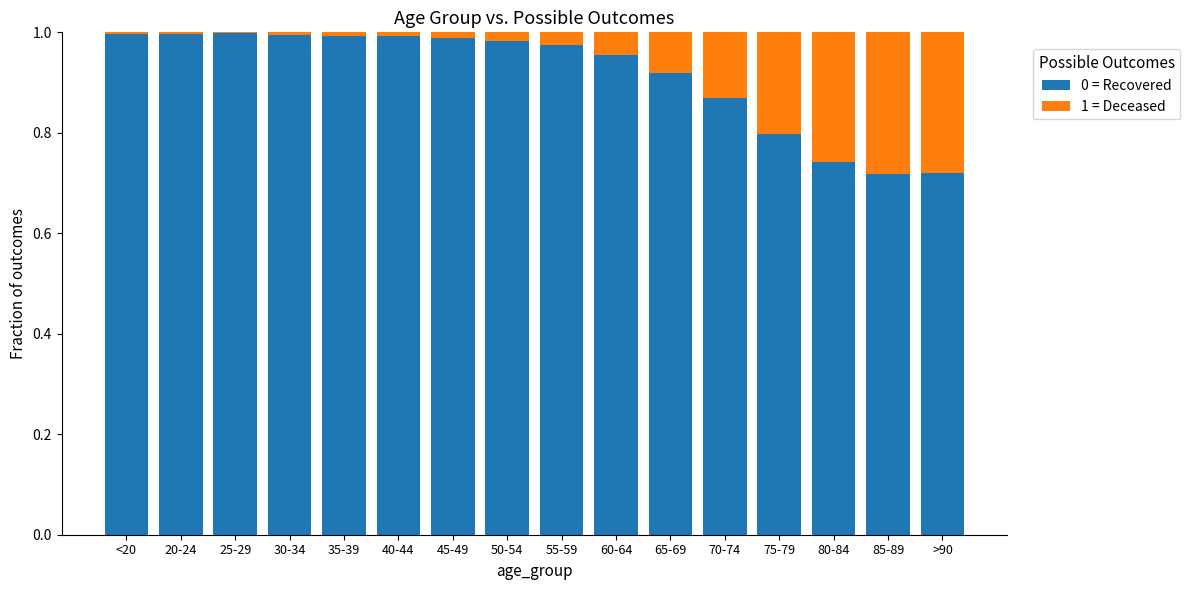

Is it true that 0 = Recovered equals 1.0 at 55-59?

True